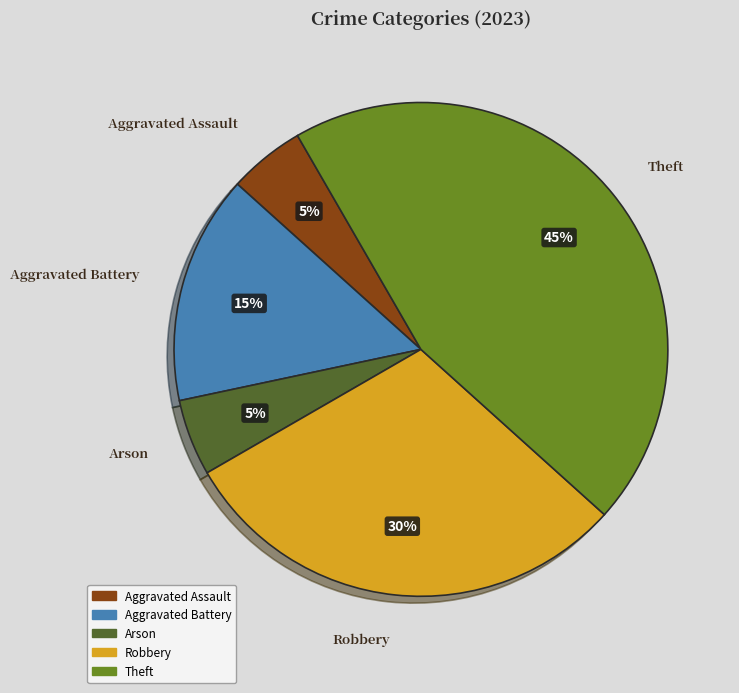

Is there a majority slice in this chart?

No